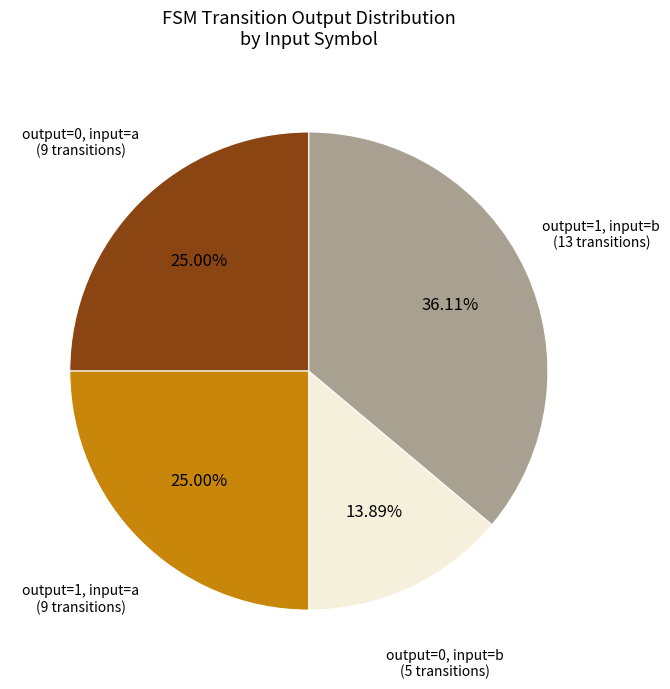

How many segments does this pie chart have?

4